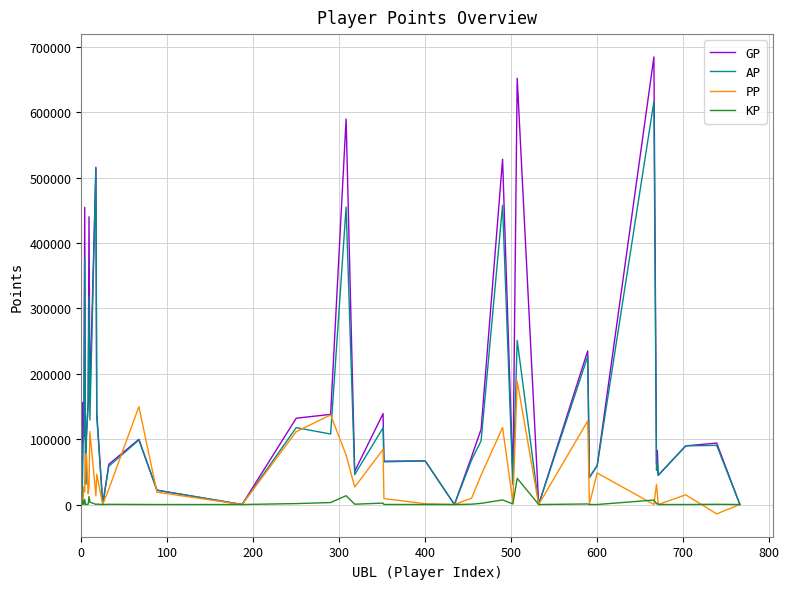

Rank the series by their average value, from lowest to highest.

KP, PP, AP, GP